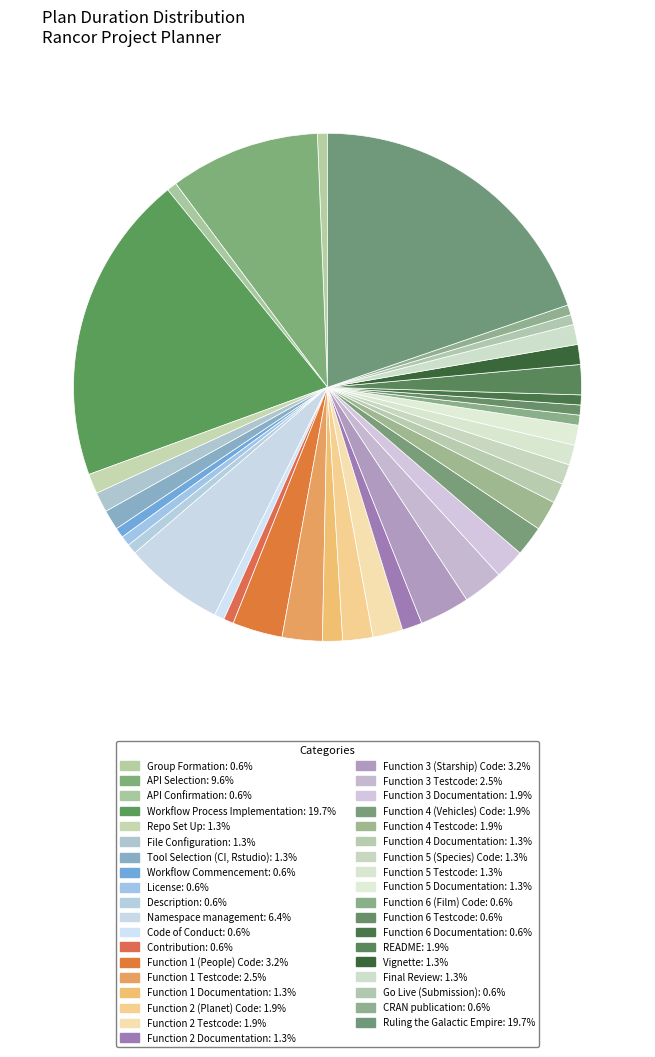

Which has a higher value, Function 1 Documentation or Contribution?

Function 1 Documentation